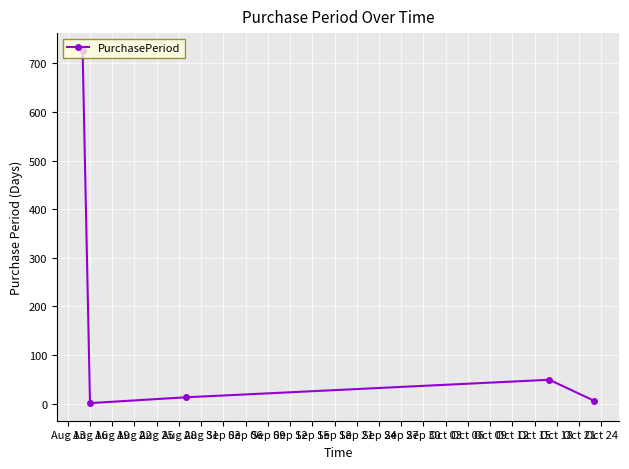

What is the minimum value shown in the chart?

1